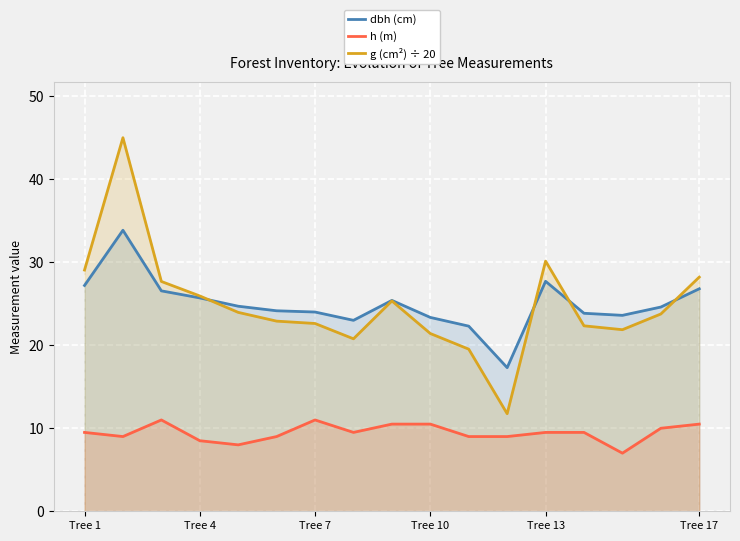

What is the sum of all h (m) values?

161.0